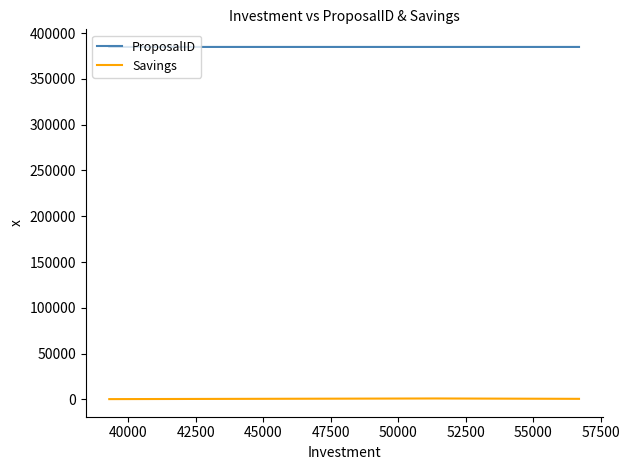

What are all the series names shown in the legend?

ProposalID, Savings